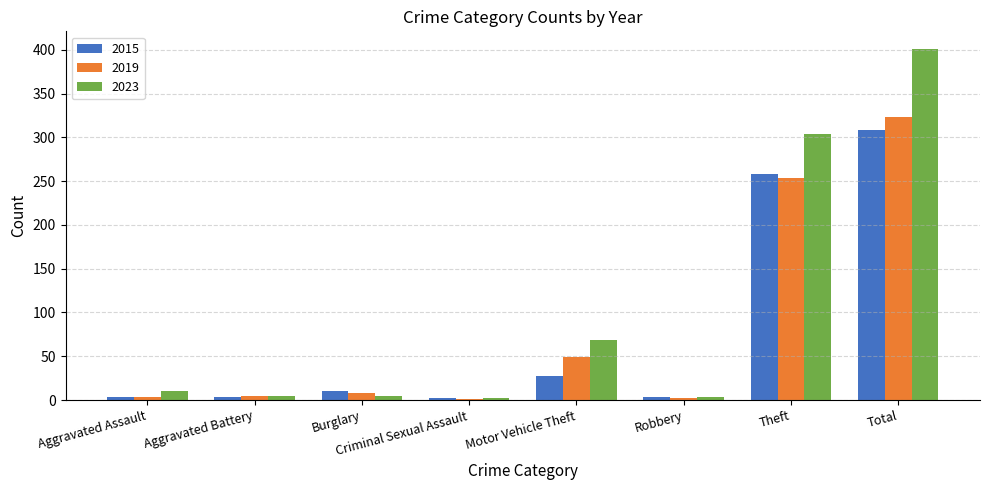

What is the sum of all 2023 values?

799